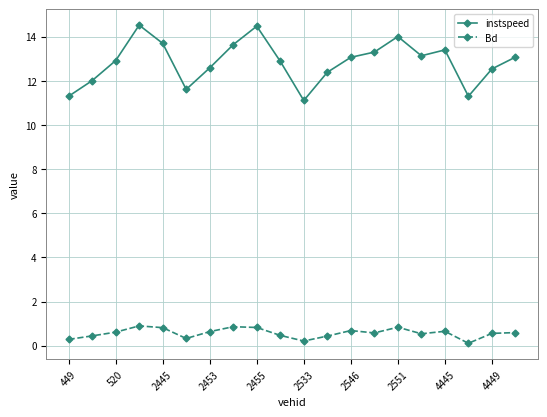

List the series in order of their overall mean, lowest first.

Bd, instspeed